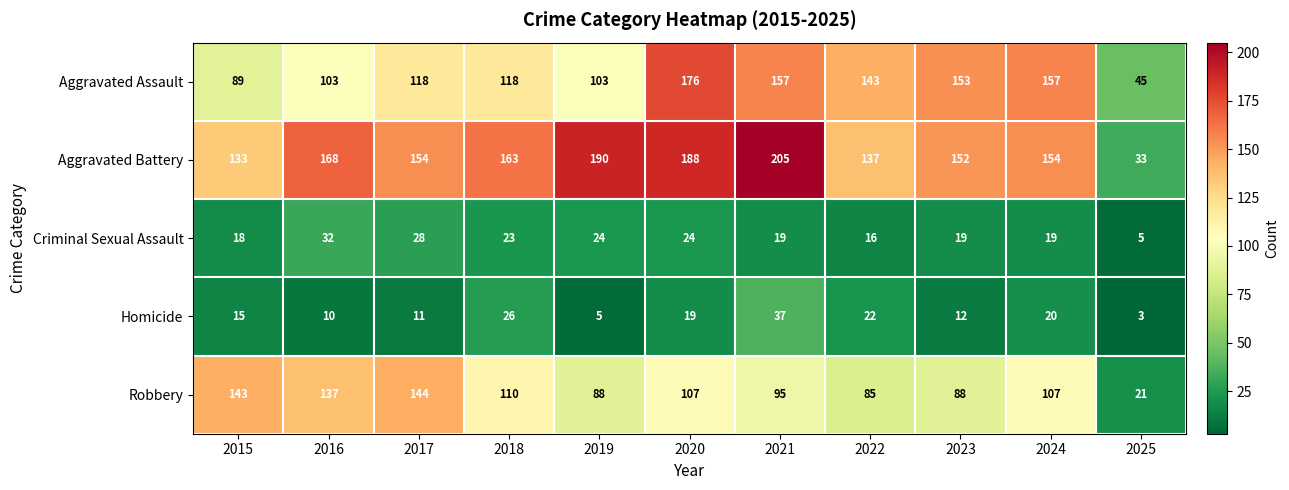

What is the sum of the Aggravated Assault values at 2025 and 2019?

148